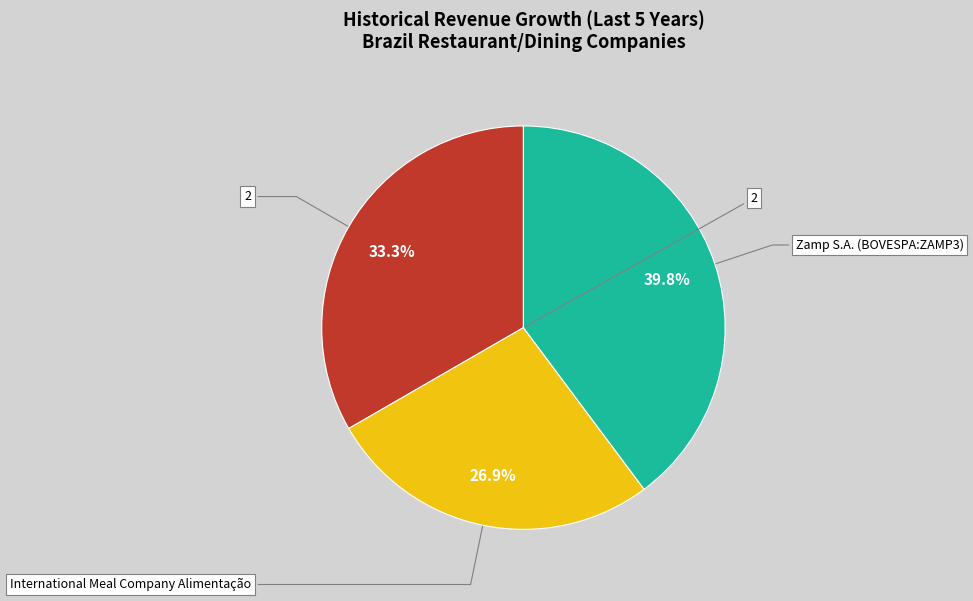

Does any single category account for the majority?

No